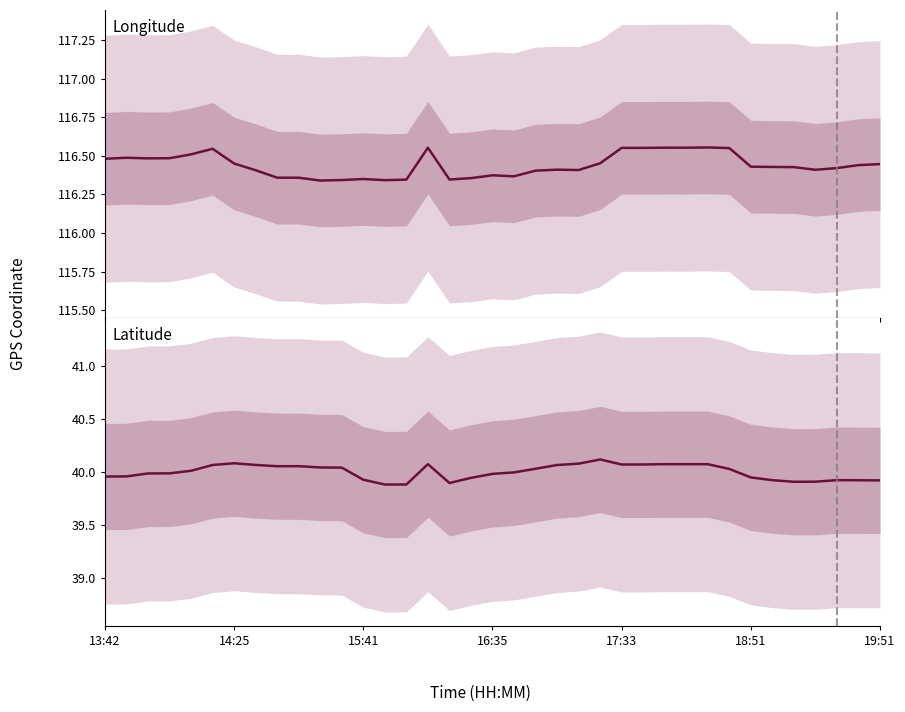

Does the chart have visible grid lines?

No